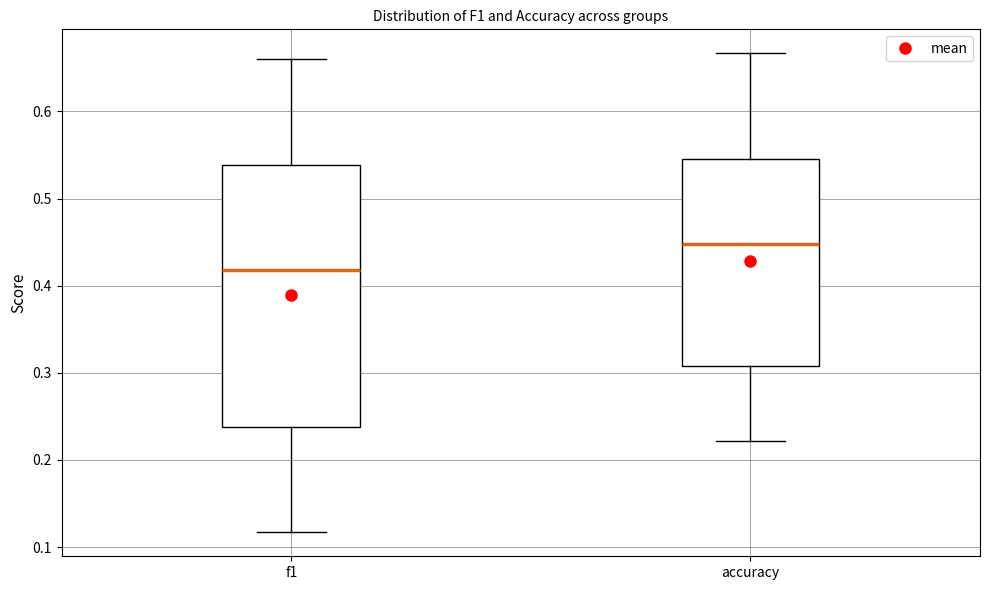

Reading left to right, read every box against the y-axis: the position of its median line, the range the box covers, and the ends of its whiskers. The values are not printed on the chart, so give them approximately, as read against the axis.

f1: median 0.42, box 0.24 to 0.54, whiskers 0.12 to 0.66
accuracy: median 0.45, box 0.31 to 0.55, whiskers 0.22 to 0.67